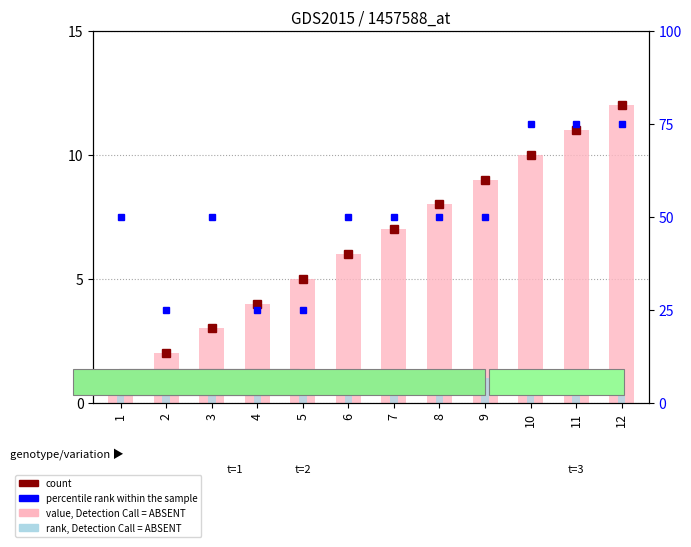

What is the highest value of the value, Detection Call = ABSENT series?

12